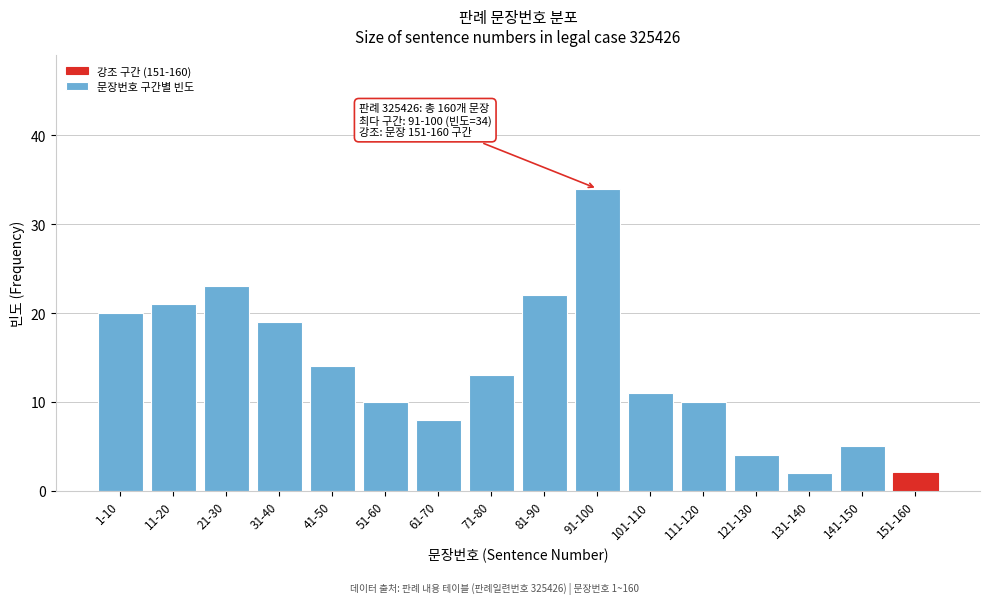

Reading left to right, what are all the values shown in this chart?

1-10=20	11-20=21	21-30=23	31-40=19	41-50=14	51-60=10	61-70=8	71-80=13	81-90=22	91-100=34	101-110=11	111-120=10	121-130=4	131-140=2	141-150=5	151-160=2